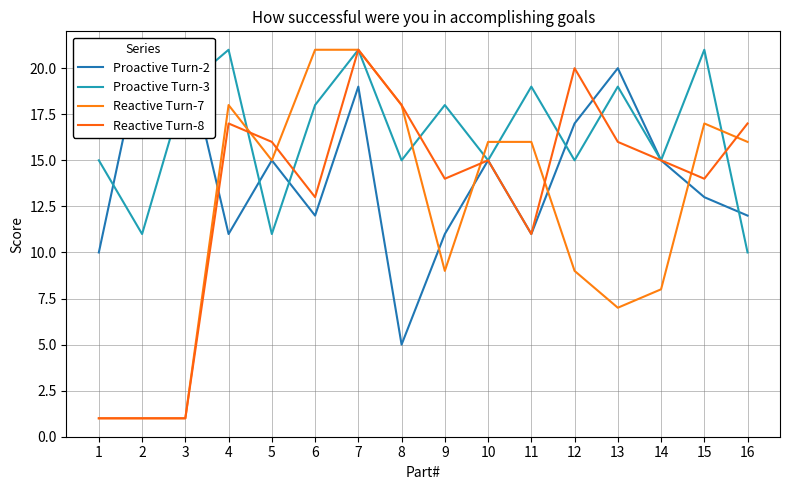

What is the total value across all series at 8?

56